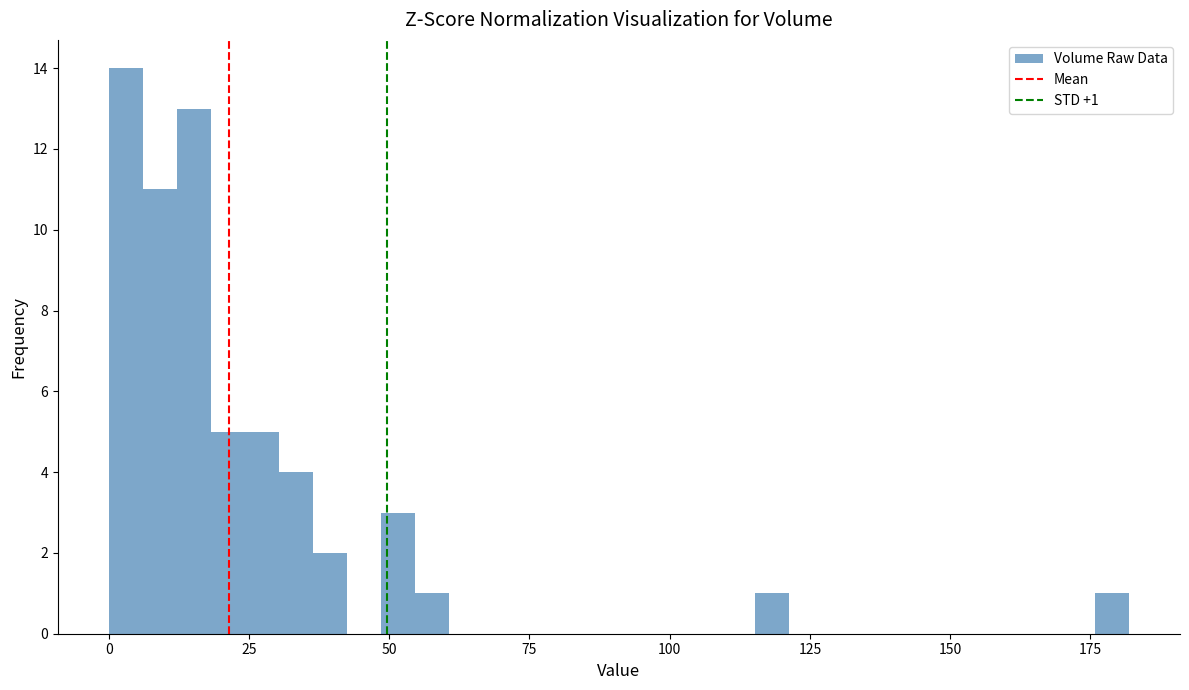

Read against the x-axis, roughly where is the centre of the tallest bar?

5